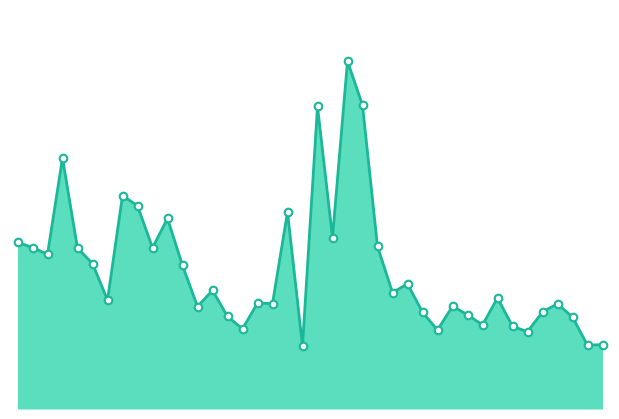

How many lines are shown in the chart?

1